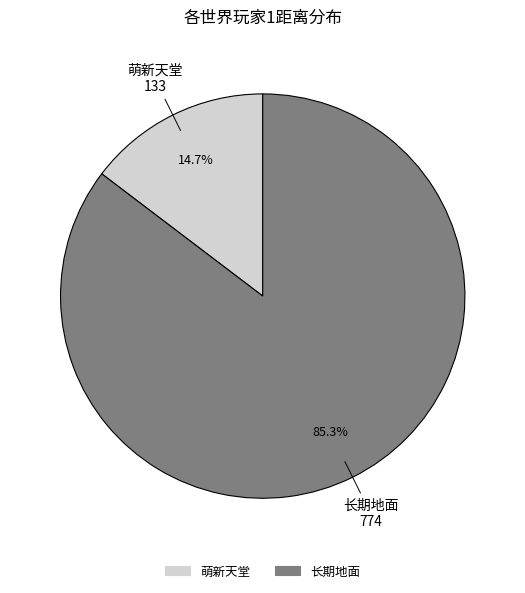

Is there a majority slice in this chart?

Yes